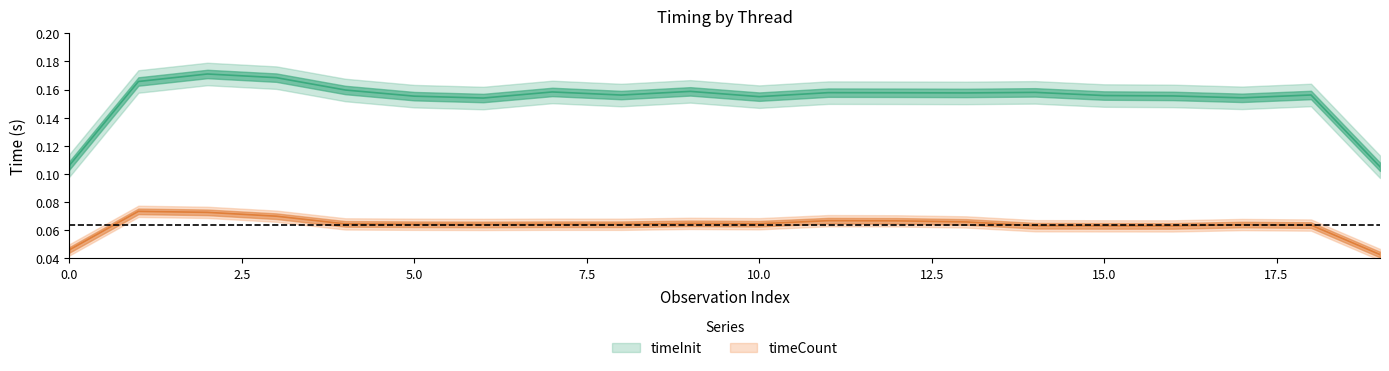

True or false: timeInit and timeCount intersect in this chart.

False